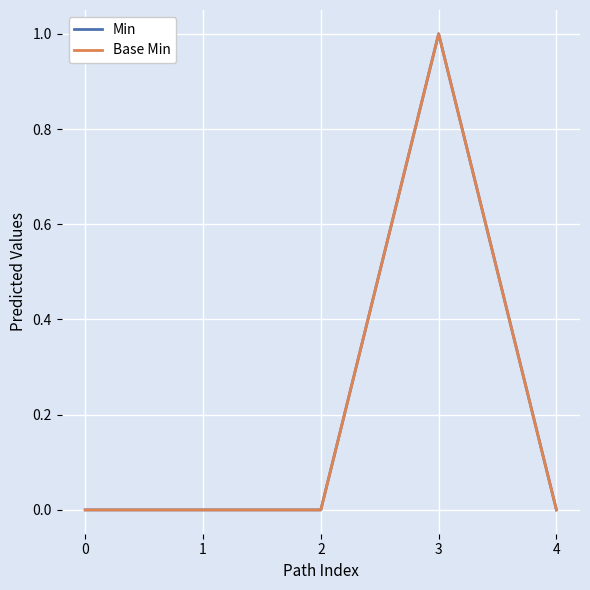

At which category is the sum across all series the highest?

3